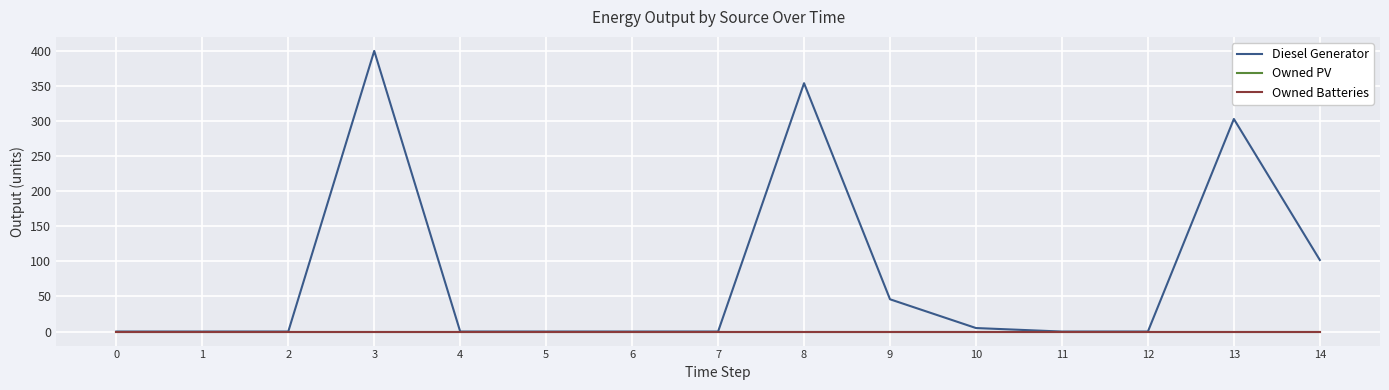

Does the chart have visible grid lines?

Yes